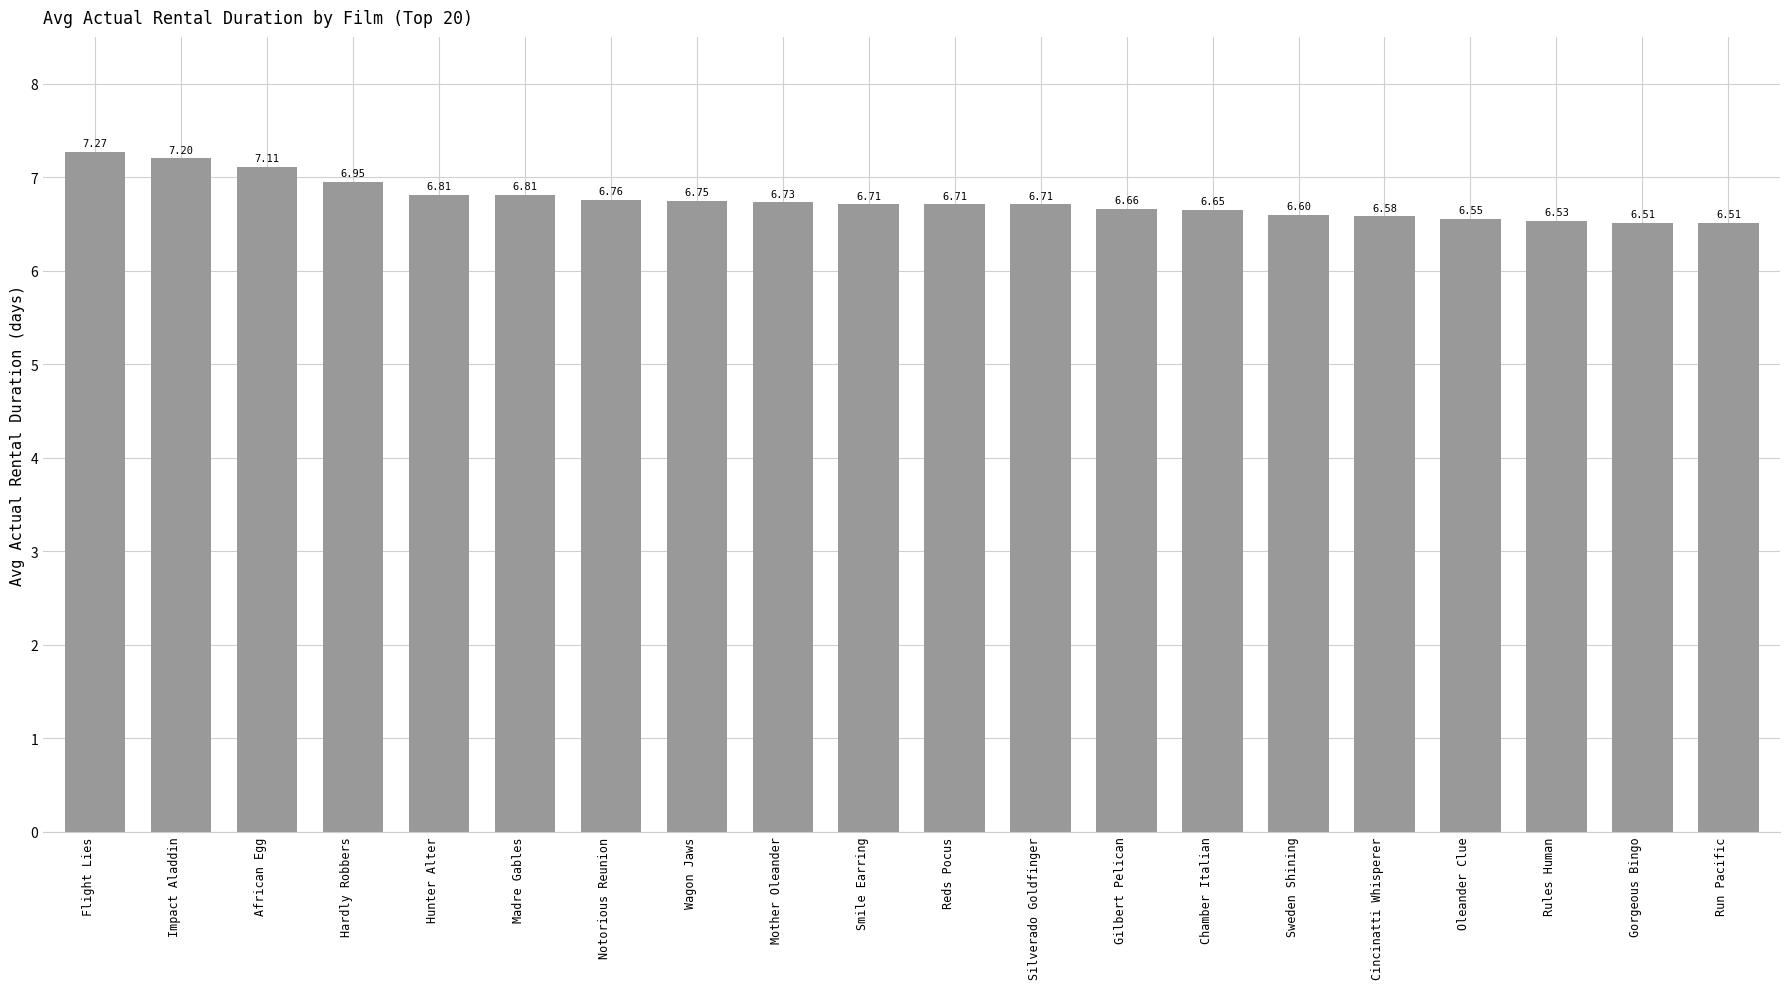

Which has a higher value, Rules Human or Hardly Robbers?

Hardly Robbers